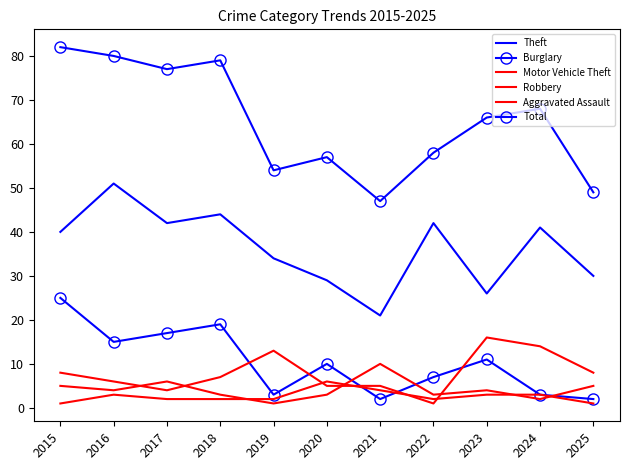

Reading left to right, transcribe all the data shown in this chart.

Theft: 40	51	42	44	34	29	21	42	26	41	30
Burglary: 25	15	17	19	3	10	2	7	11	3	2
Motor Vehicle Theft: 8	6	4	7	13	5	5	1	16	14	8
Robbery: 5	4	6	3	1	3	10	3	4	2	5
Aggravated Assault: 1	3	2	2	2	6	4	2	3	3	1
Total: 82	80	77	79	54	57	47	58	66	68	49